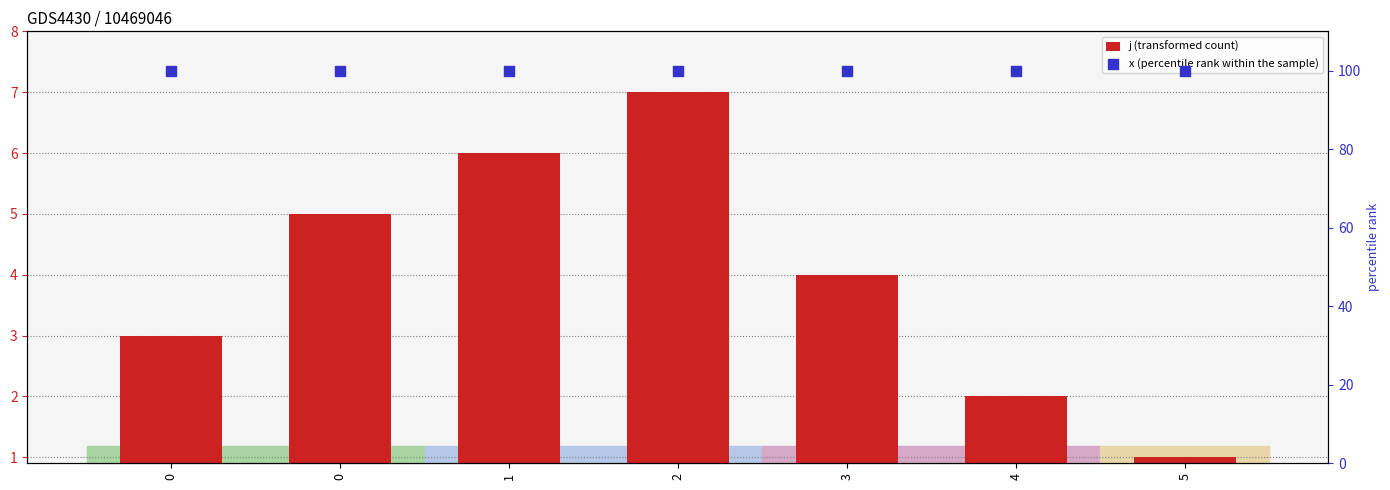

At which category is the sum across all series the highest?

2